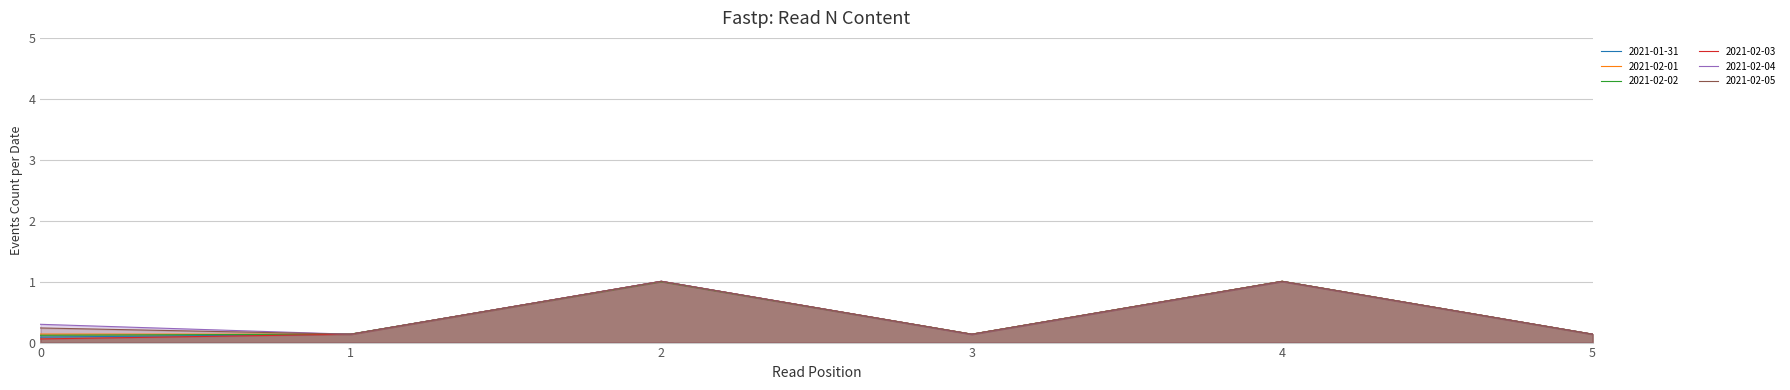

Rank the series by their maximum value, from lowest to highest.

2021-02-04, 2021-01-31, 2021-02-05, 2021-02-03, 2021-02-02, 2021-02-01